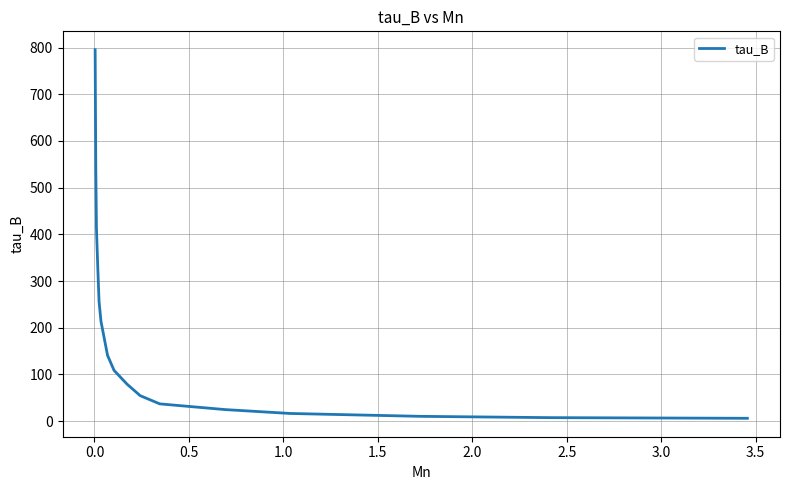

What is the greatest value displayed?

795.4